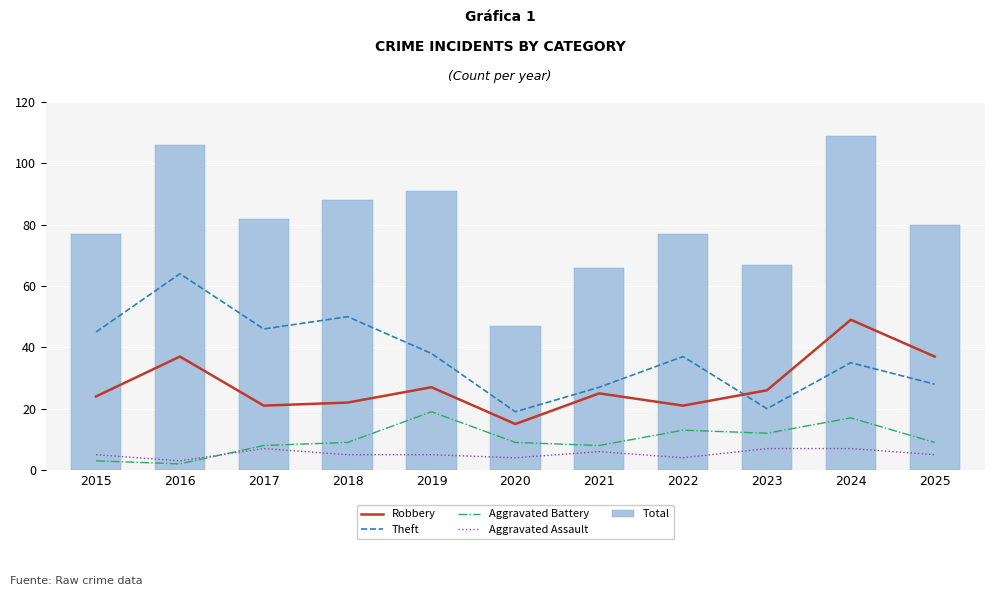

What is the sum of all Total values?

890